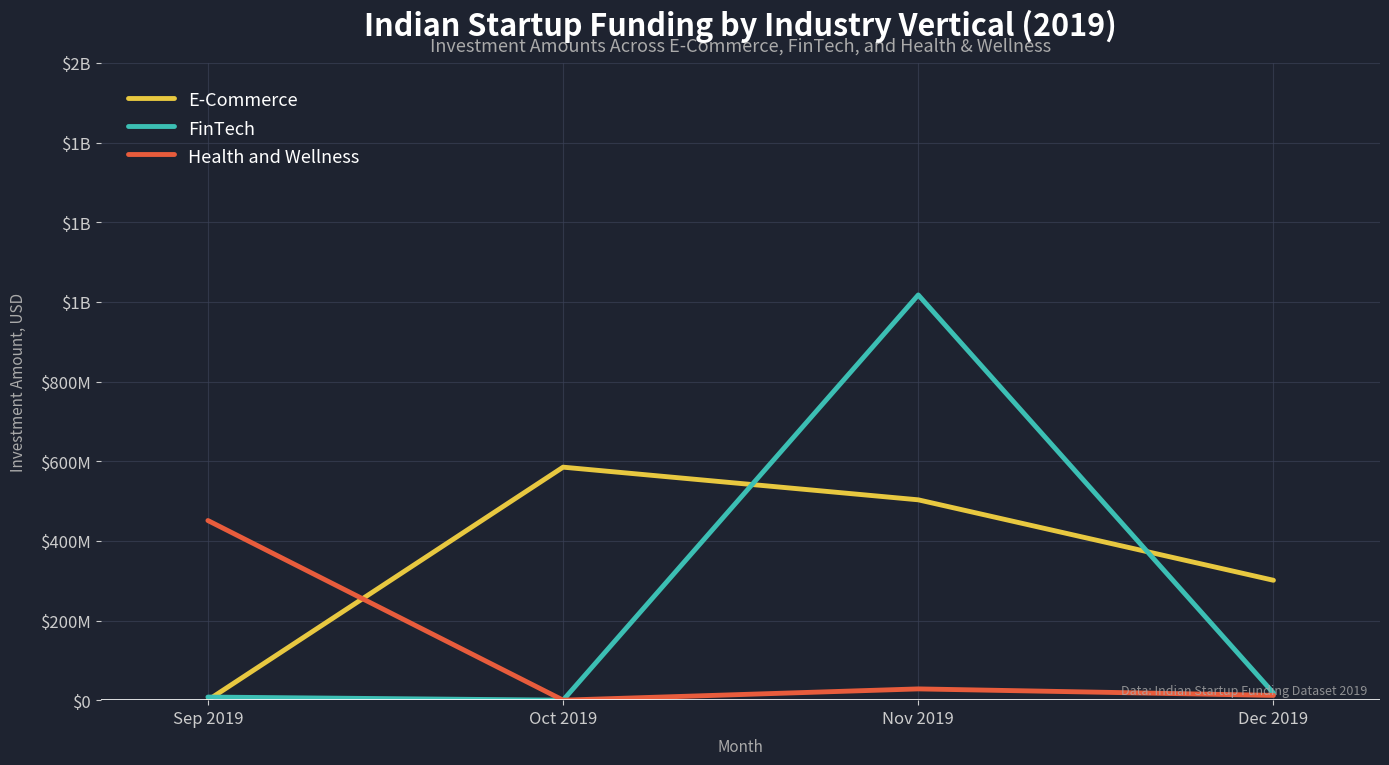

Where do FinTech and E-Commerce first cross each other?

Sep 2019 and Oct 2019